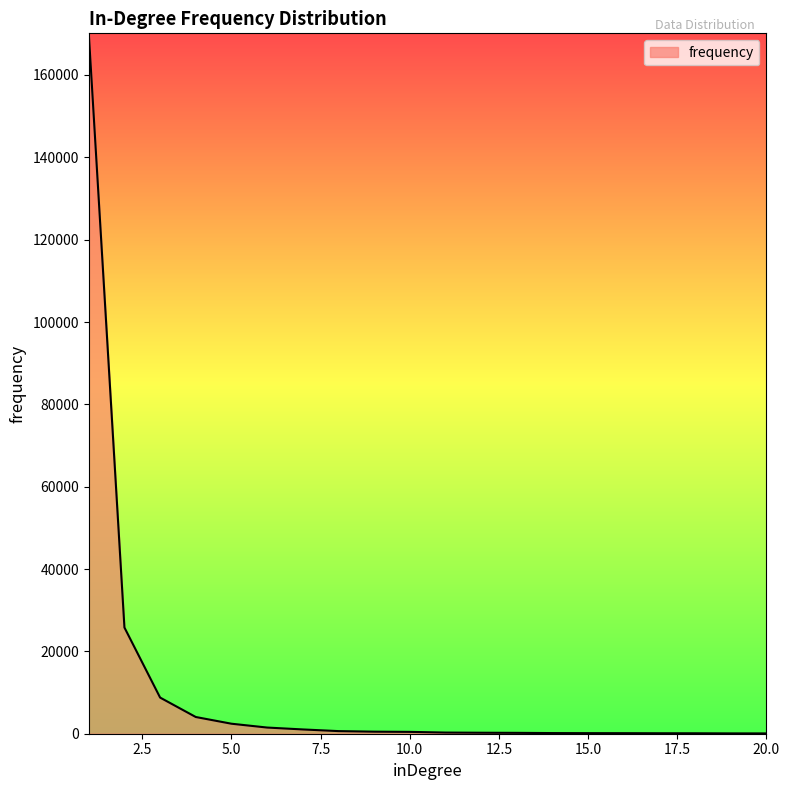

What is the greatest value displayed?

170112